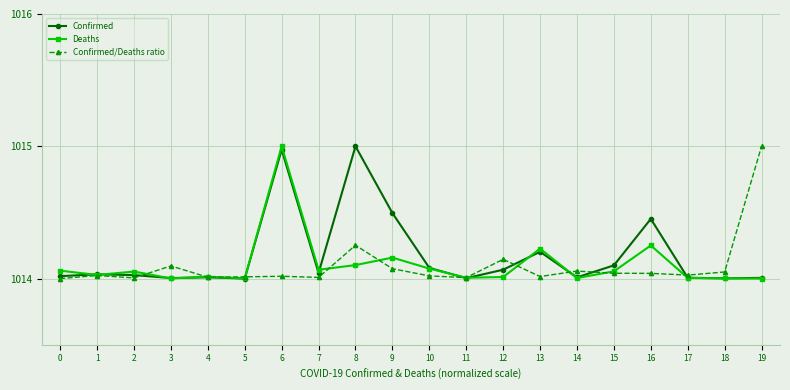

What is the total value across all series at 5?

3042.0